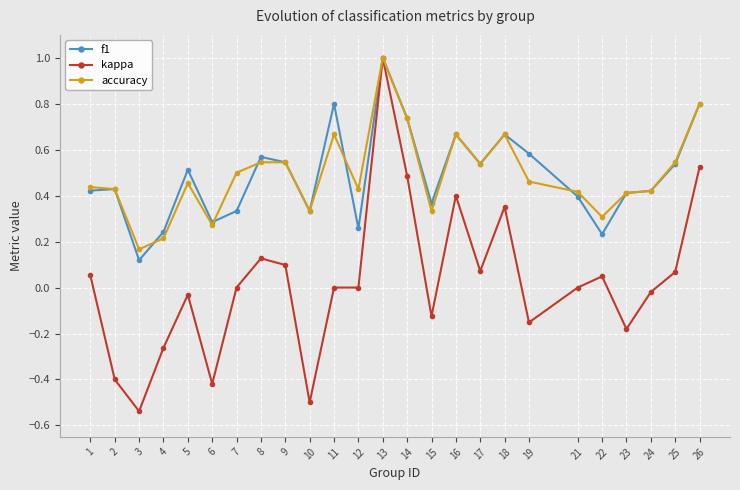

Which label corresponds to the smallest value in the chart?

3